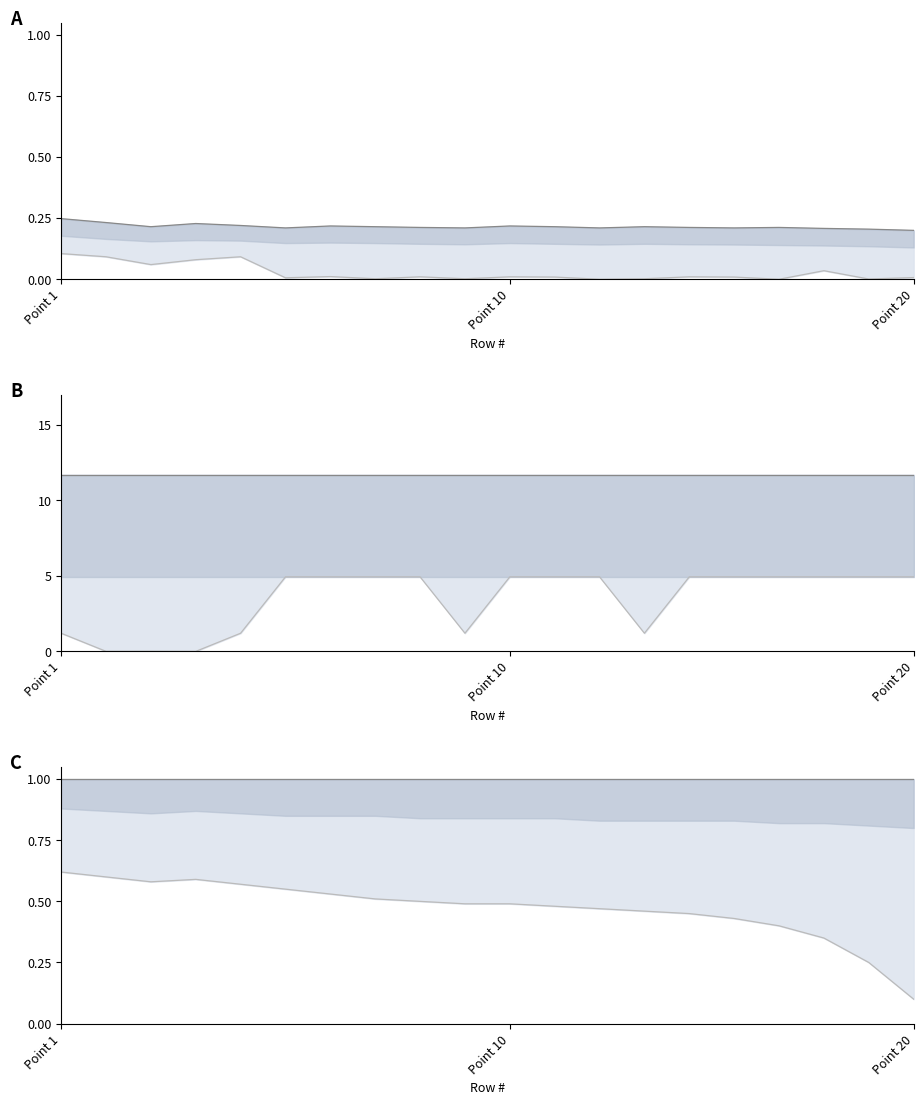

How many categories are shown in the chart?

20